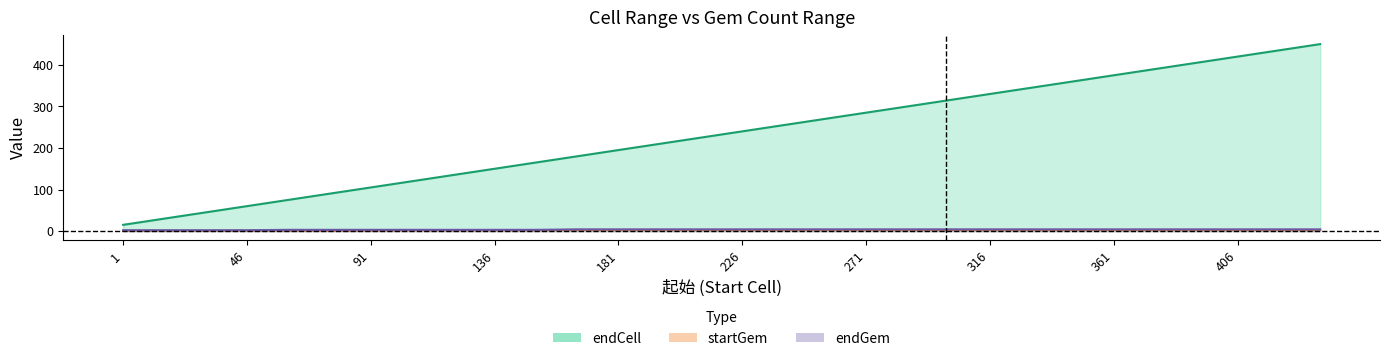

Reading left to right, list all the values displayed in this chart.

endCell: 1=15	16=30	31=45	46=60	61=75	76=90	91=105	106=120	121=135	136=150	151=165	166=180	181=195	196=210	211=225	226=240	241=255	256=270	271=285	286=300	301=315	316=330	331=345	346=360	361=375	376=390	391=405	406=420	421=435	436=450
startGem: 1=1	16=1	31=1	46=1	61=1	76=1	91=1	106=2	121=2	136=2	151=2	166=3	181=3	196=3	211=3	226=3	241=3	256=3	271=3	286=3	301=3	316=3	331=3	346=3	361=3	376=3	391=3	406=3	421=3	436=3
endGem: 1=2	16=2	31=2	46=2	61=3	76=3	91=3	106=3	121=3	136=3	151=3	166=4	181=4	196=4	211=4	226=4	241=4	256=4	271=4	286=4	301=4	316=4	331=4	346=4	361=4	376=4	391=4	406=4	421=4	436=4